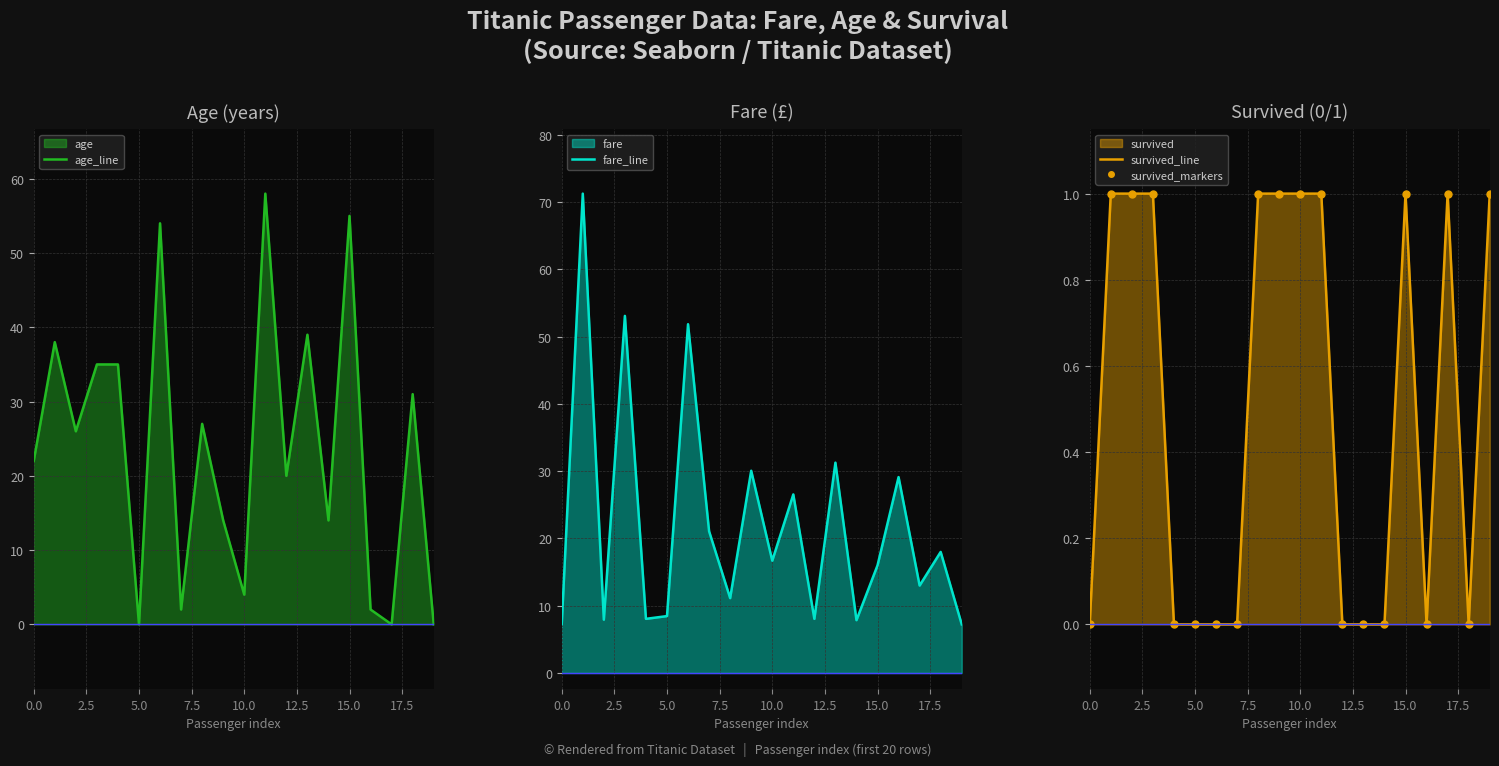

Which series has the largest range (max minus min)?

fare_line